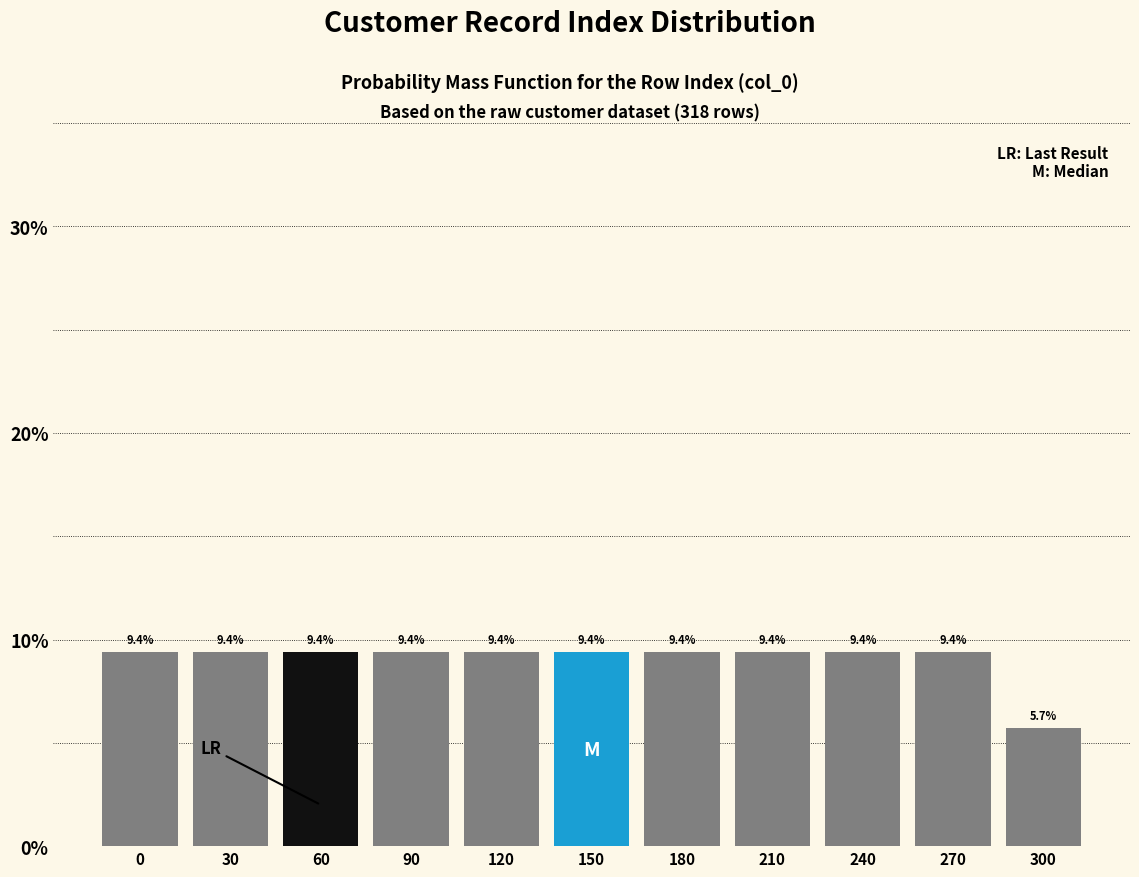

Reading right to left, what are all the values shown in this chart?

300=5.7	270=9.4	240=9.4	210=9.4	180=9.4	150=9.4	120=9.4	90=9.4	60=9.4	30=9.4	0=9.4